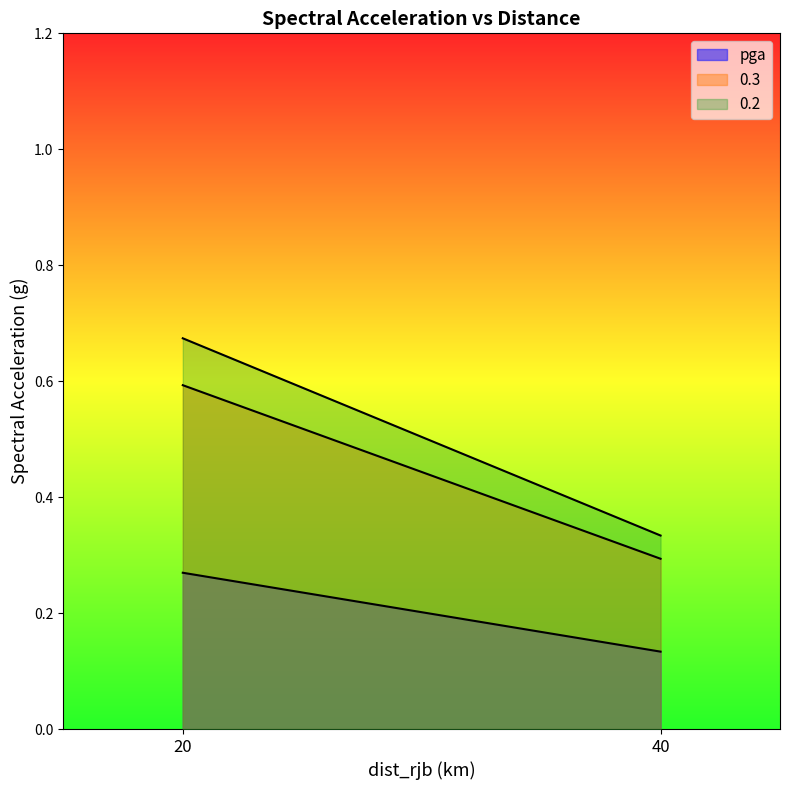

Does the chart display data point markers on the line(s)?

No